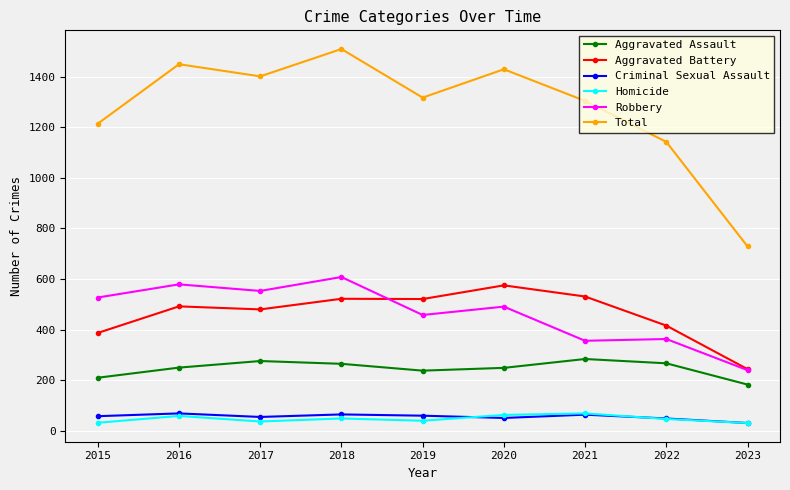

The Robbery series shows 828 at 2015. True or false?

False